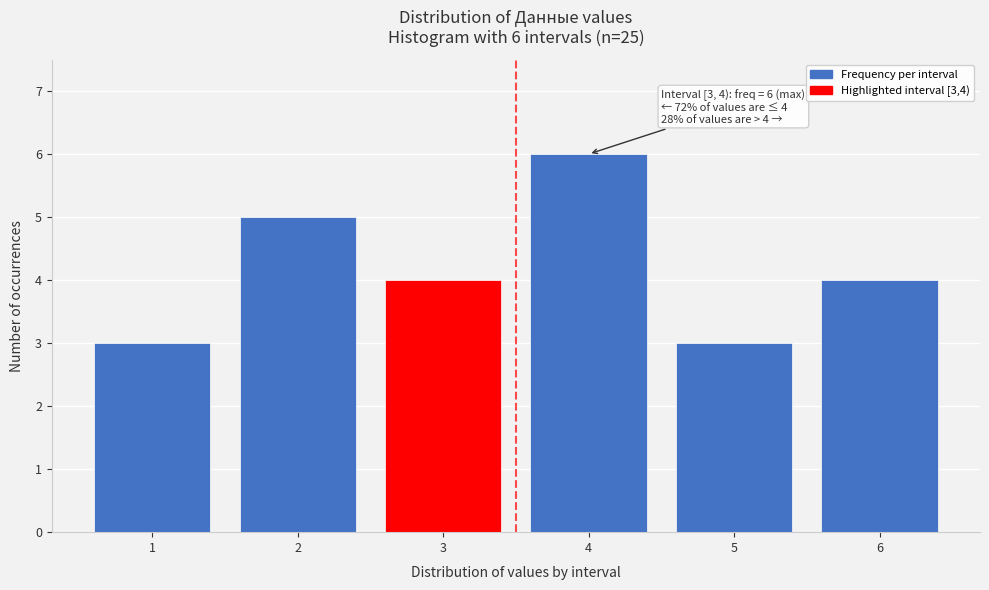

Reading left to right, what are all the values shown in this chart?

3	5	4	6	3	4